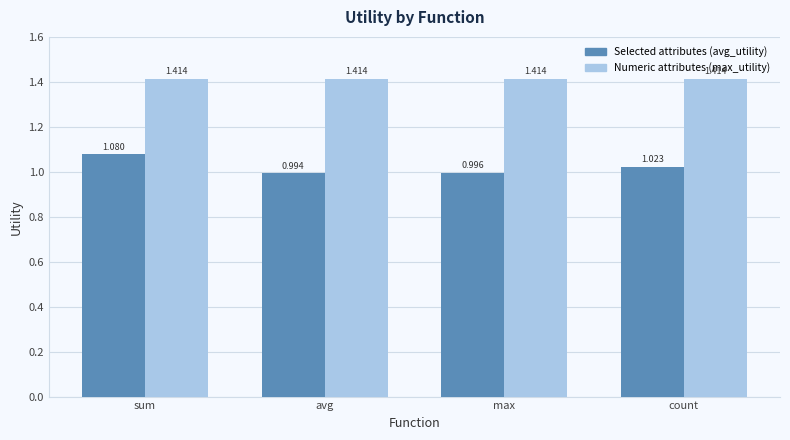

At which category is the sum across all series the highest?

sum